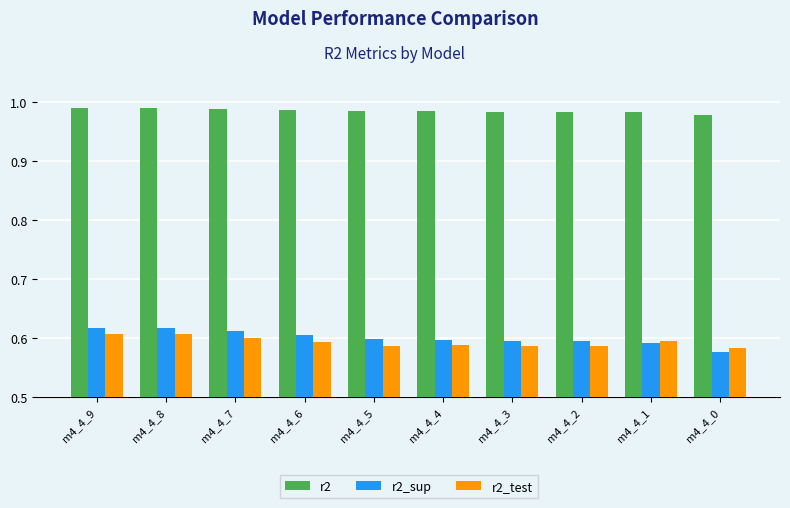

How many bars are there in total?

30